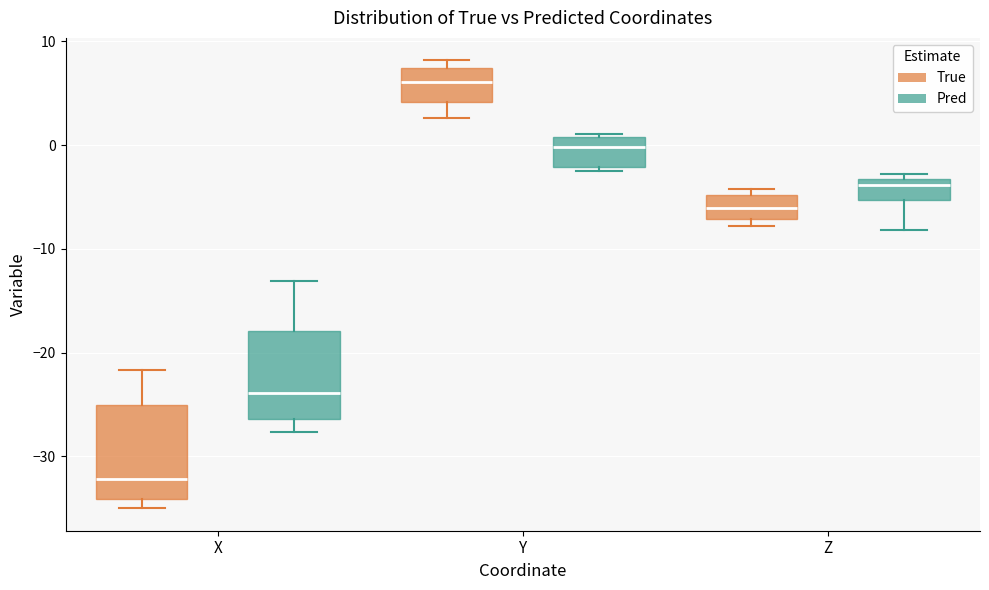

Reading left to right, read every box against the y-axis: the position of its median line, the range the box covers, and the ends of its whiskers. The values are not printed on the chart, so give them approximately, as read against the axis.

X (True): median -32, box -34 to -25, whiskers -35 to -22
X (Pred): median -24, box -26 to -18, whiskers -28 to -13
Y (True): median 6, box 4 to 7, whiskers 3 to 8
Y (Pred): median 0, box -2 to 1, whiskers -3 to 1
Z (True): median -6, box -7 to -5, whiskers -8 to -4
Z (Pred): median -4, box -5 to -3, whiskers -8 to -3 (just above the box's upper edge)